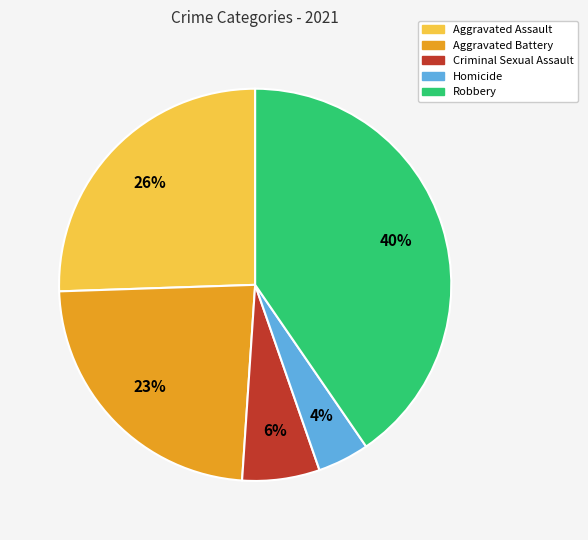

Between Robbery and Criminal Sexual Assault, which is larger?

Robbery